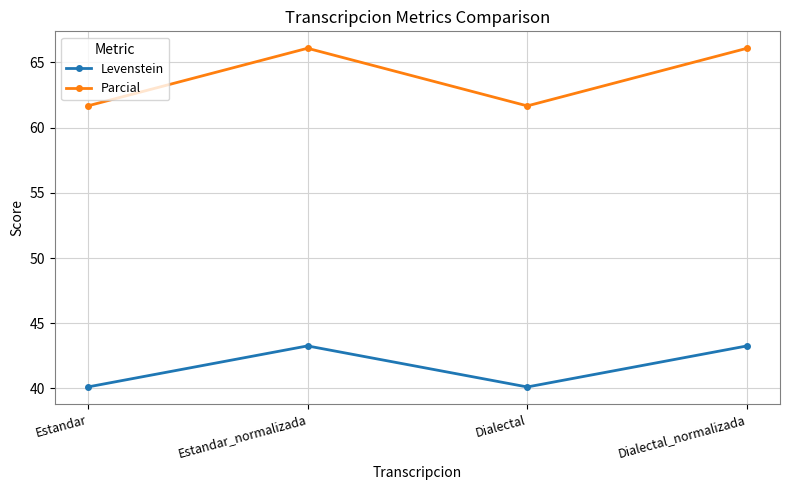

What are all the series names shown in the legend?

Levenstein, Parcial